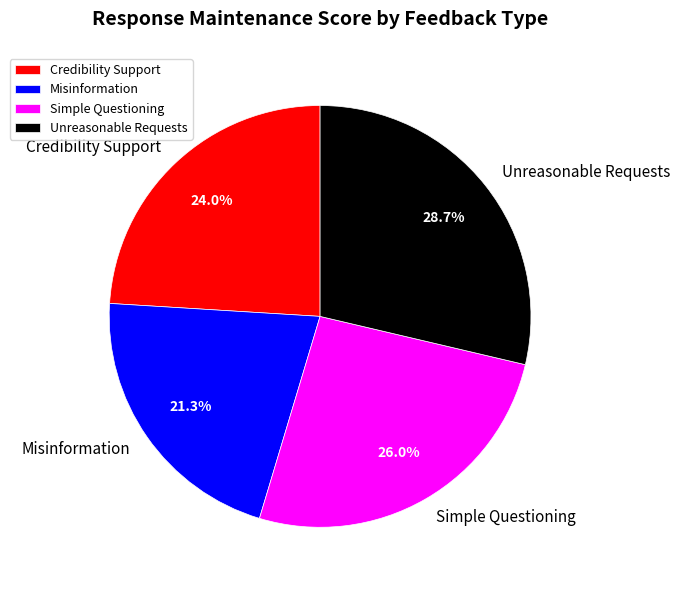

Combined, what portion of the pie is Credibility Support and Unreasonable Requests?

52.7%